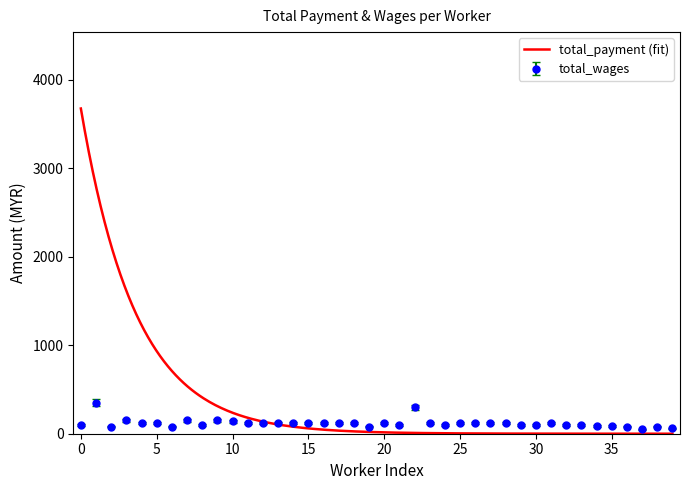

Count the number of data series in this chart.

2